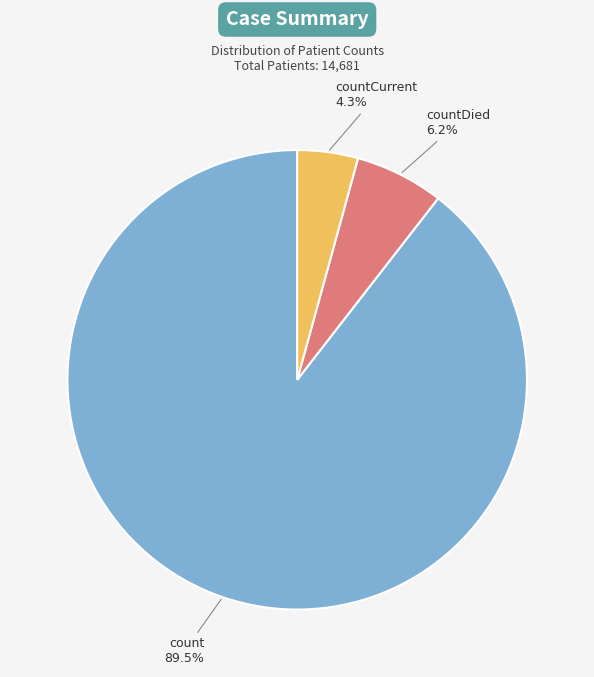

Is there a majority slice in this chart?

Yes